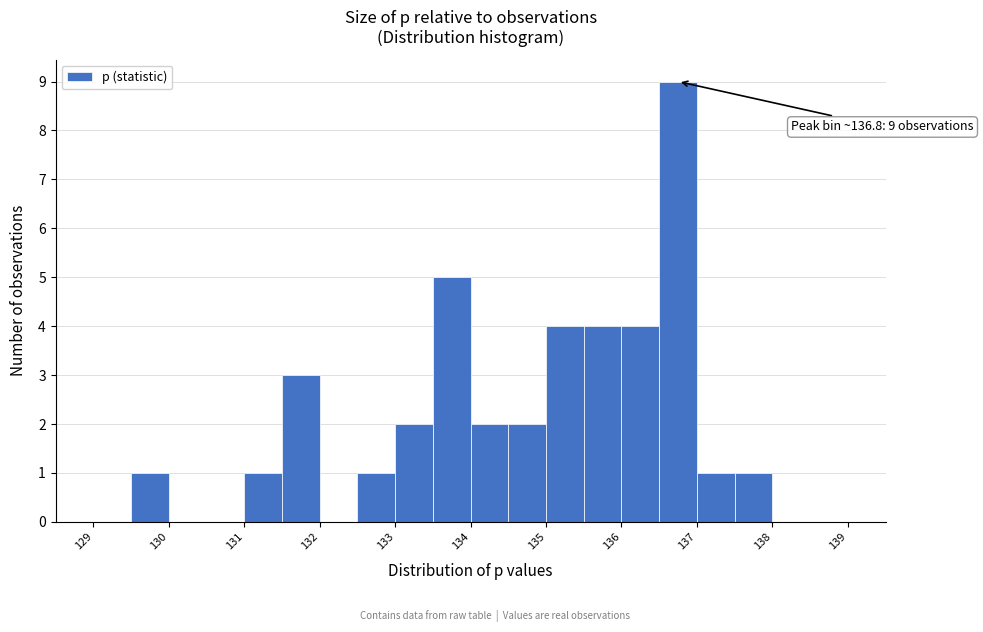

Which range on the x-axis has the tallest bar?

136.5 to 137.0